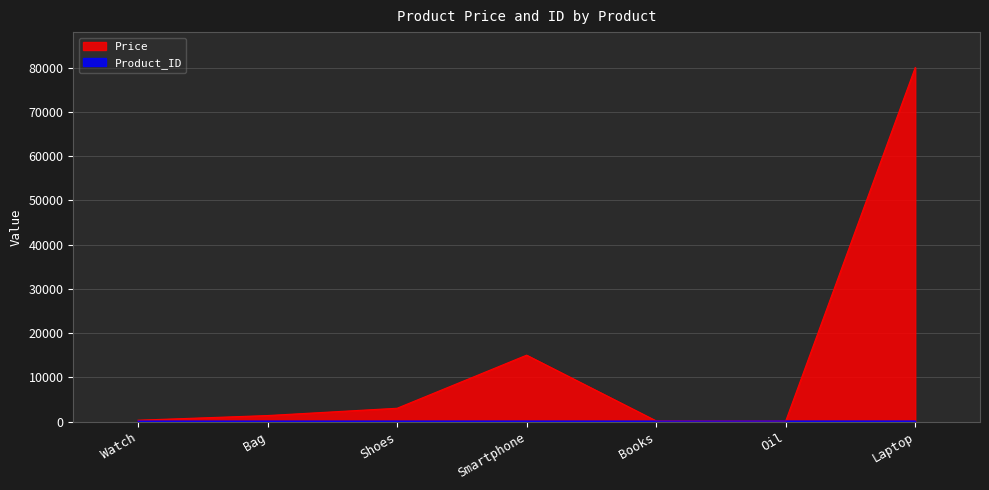

What position from the left is Smartphone?

4